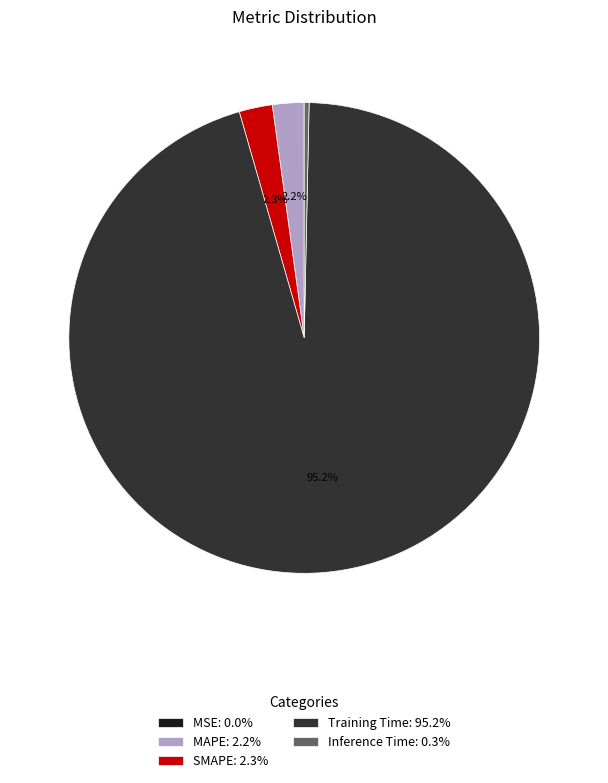

Combined, do Training Time and MAPE account for over 50%?

Yes